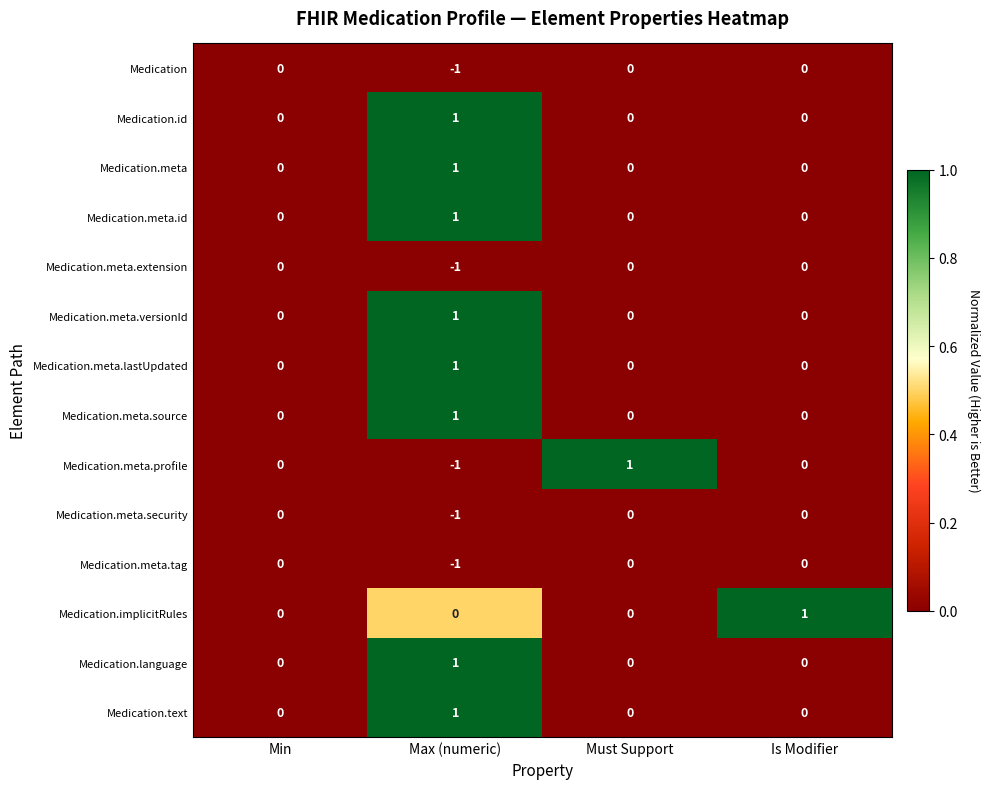

At which category is the sum across all series the highest?

Max (numeric)